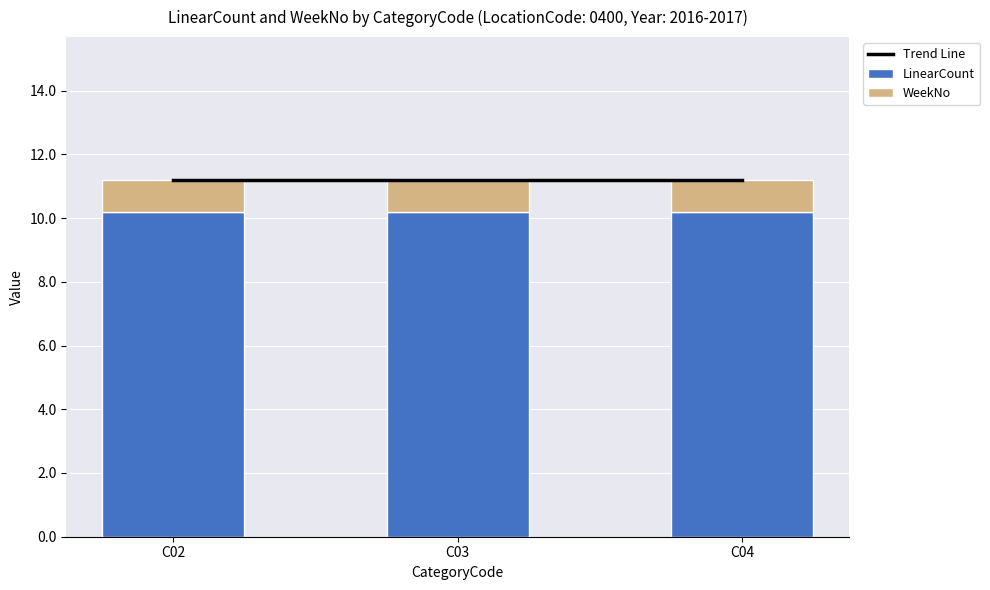

Reading left to right, what are all the values shown in this chart?

Trend Line: C02=11.2	C03=11.2	C04=11.2
LinearCount: C02=10.2	C03=10.2	C04=10.2
WeekNo: C02=1.0	C03=1.0	C04=1.0